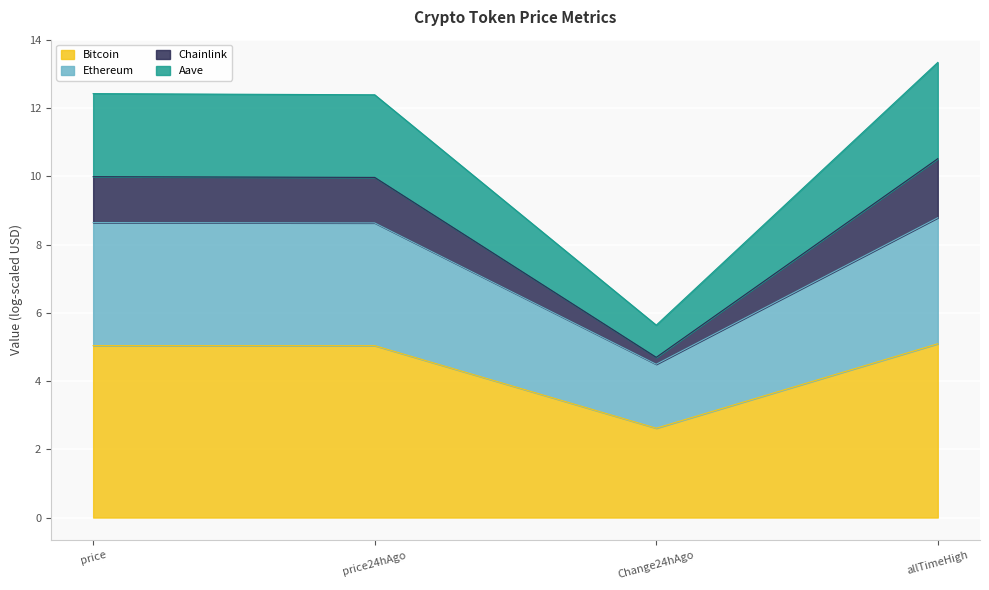

Is it true that Bitcoin equals 5.0 at price24hAgo?

True